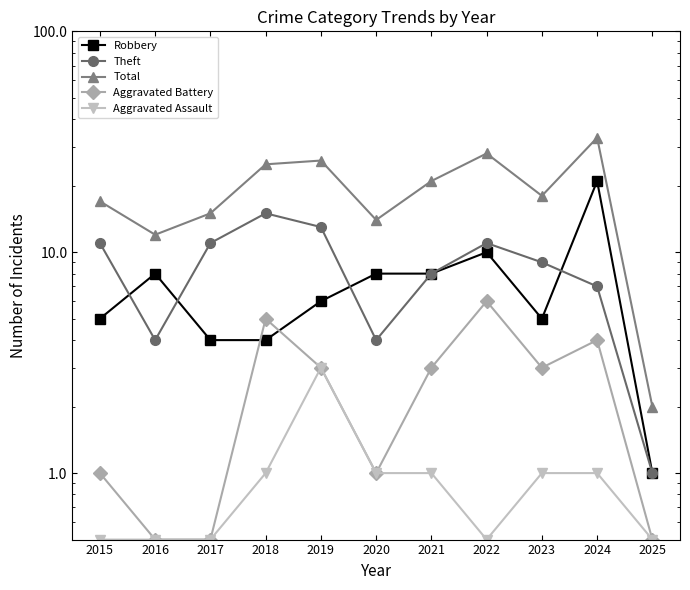

At how many categories does at least one series exceed 16?

7